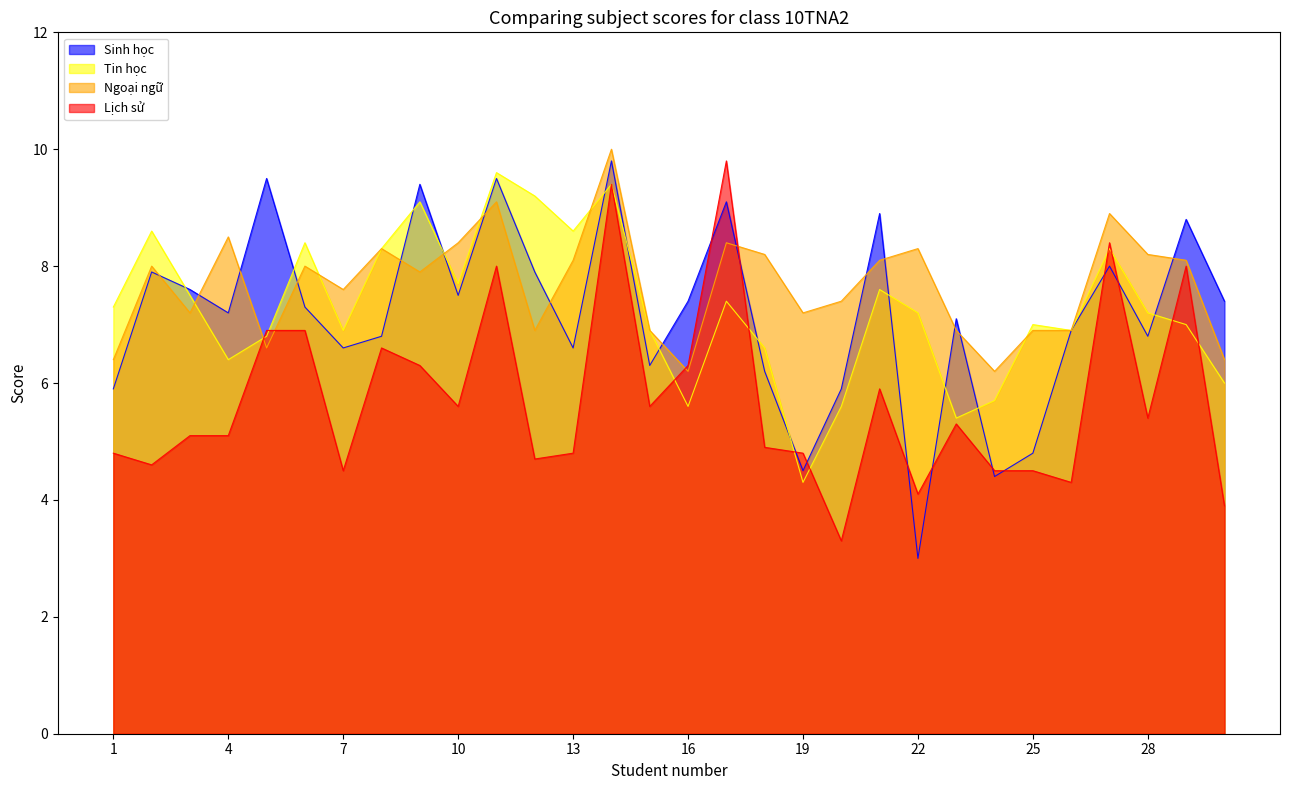

True or false: Tin học has a value of 6.9 at 7.

True